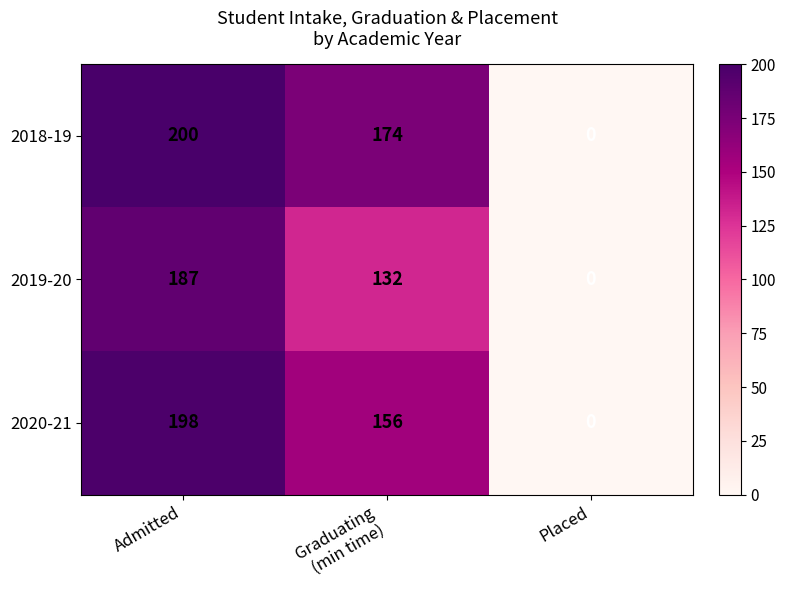

What is the difference between the 2018-19 values at Admitted and Placed?

200